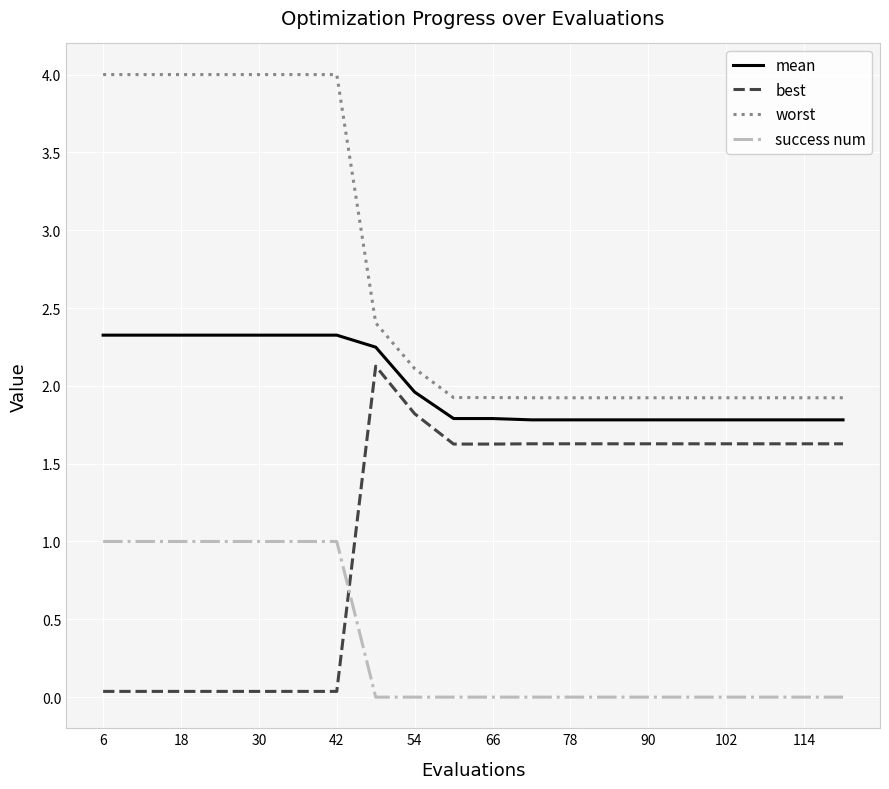

What is the maximum value shown in the chart?

4.0